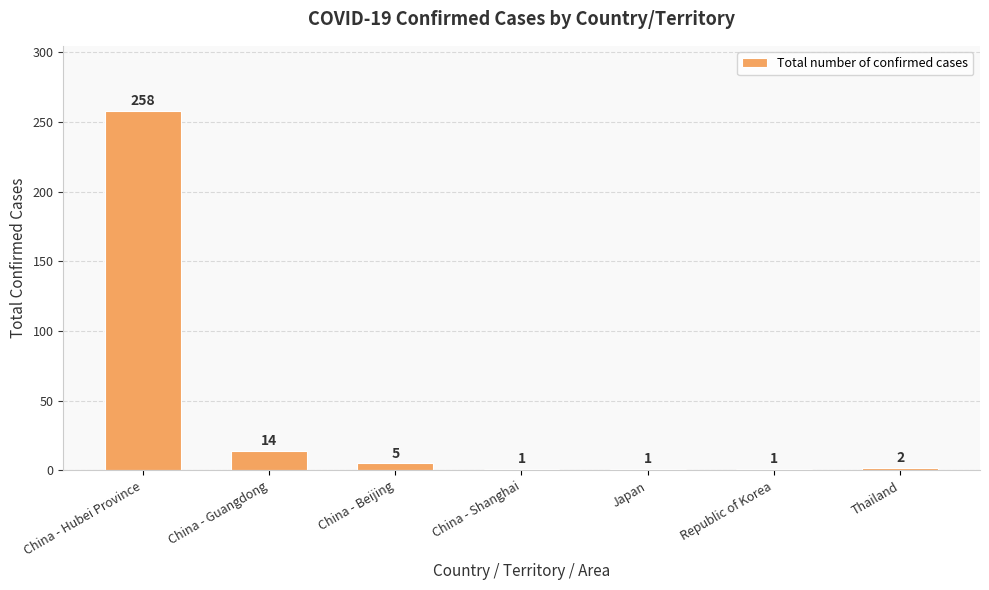

The value at China - Beijing is 5. True or false?

True